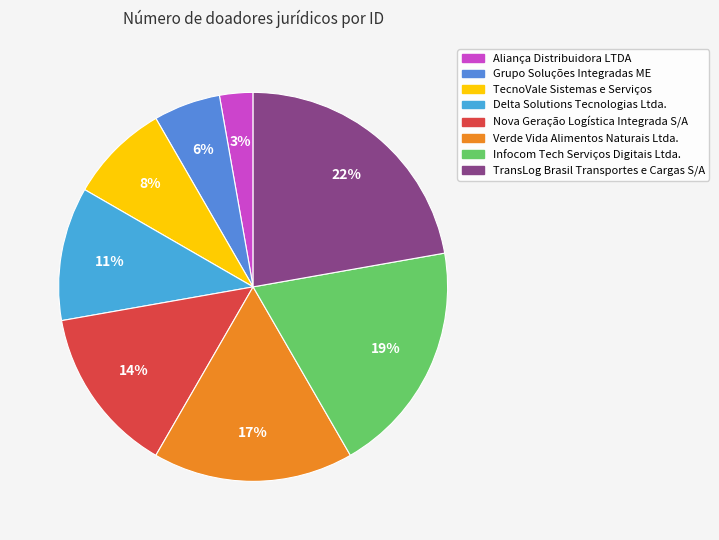

Is Aliança Distribuidora LTDA the majority of the pie?

No